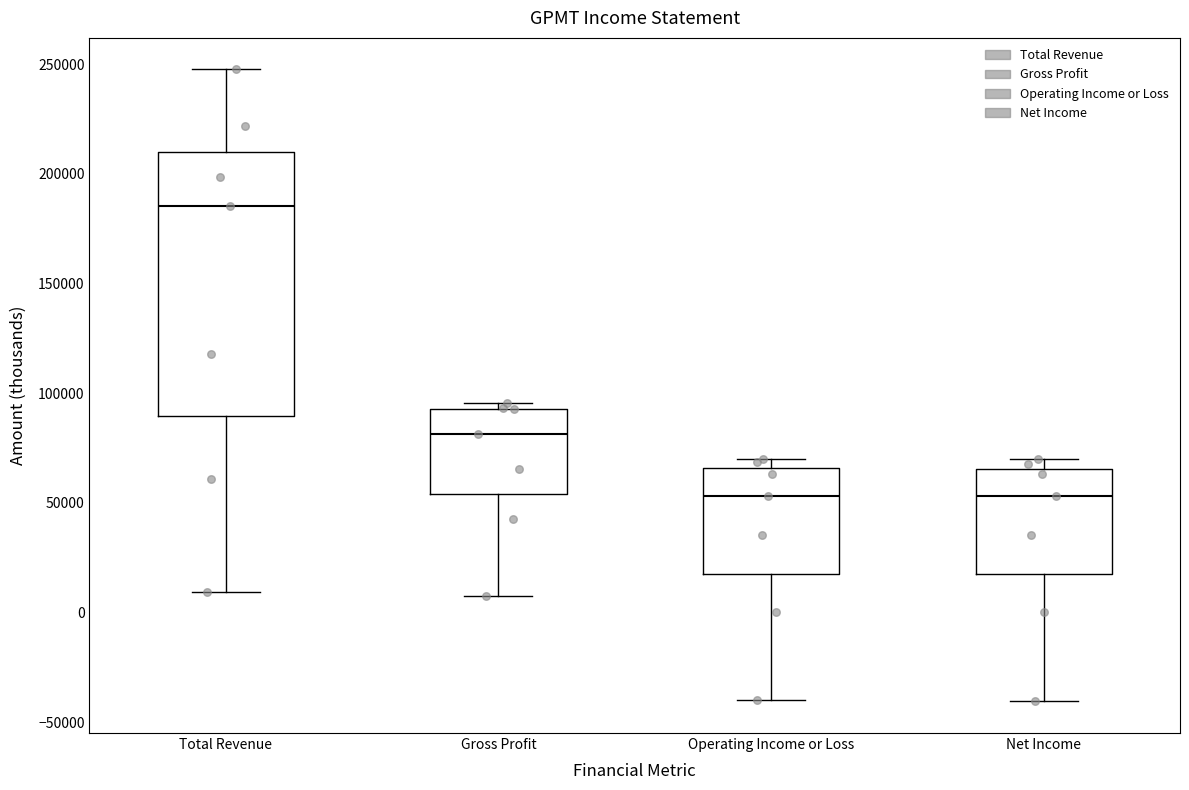

Which box is the tallest, from its lower edge to its upper edge?

Total Revenue